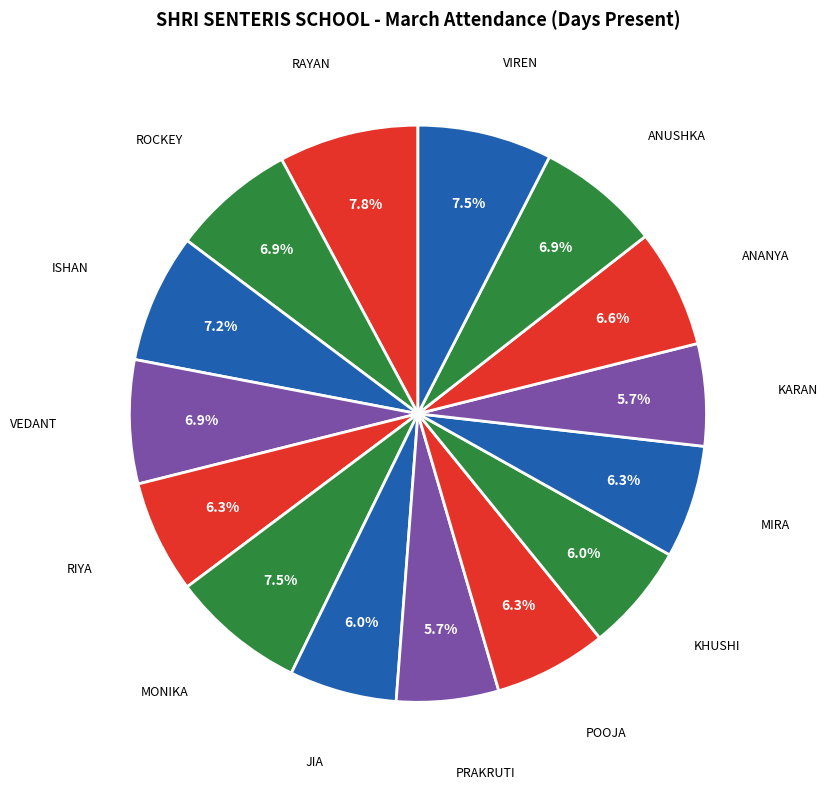

Combined, do VIREN and ANUSHKA account for over 50%?

No